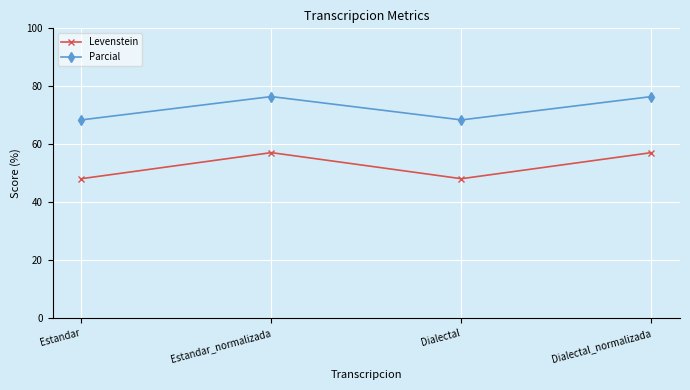

What is the approximate value of Levenstein at Estandar_normalizada?

57.1